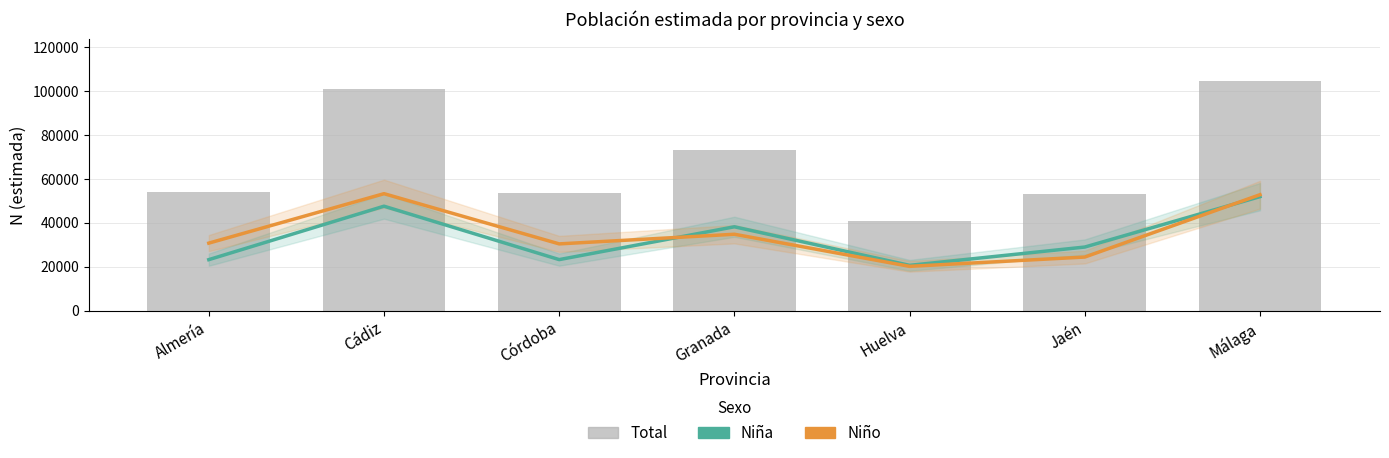

List the series in order of their peak value, lowest first.

Niña, Niño, Total